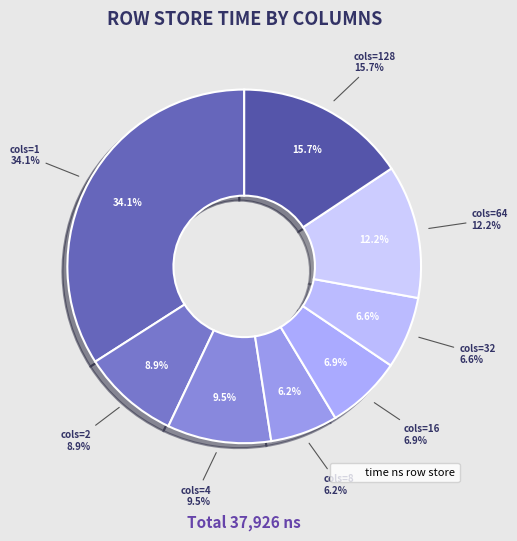

What percentage do 8 and 128 together represent?

21.8%